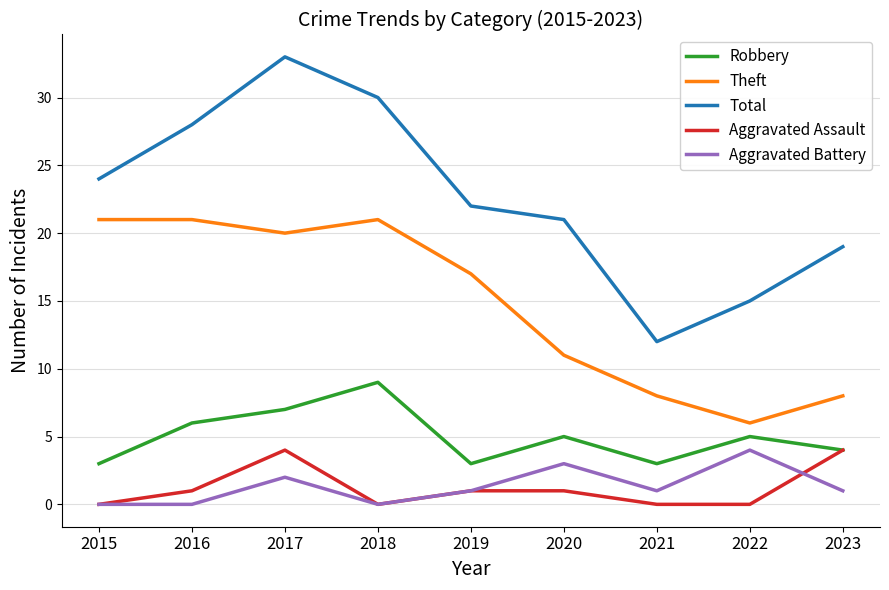

Which series has the widest spread of values?

Total